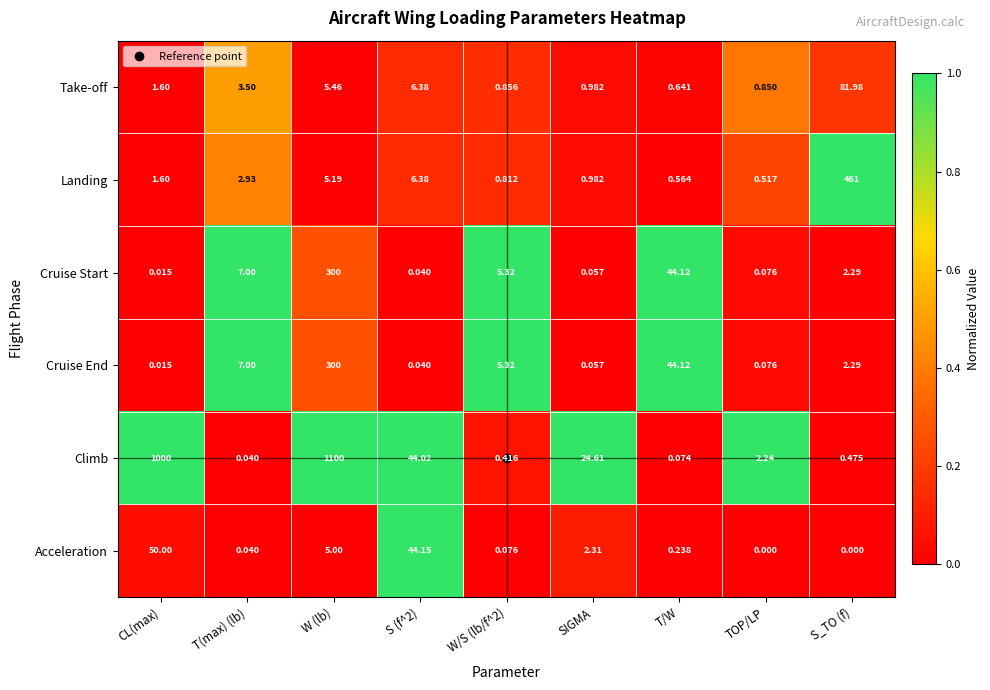

What is the spread (max minus min) of values at CL(max)?

1000.0